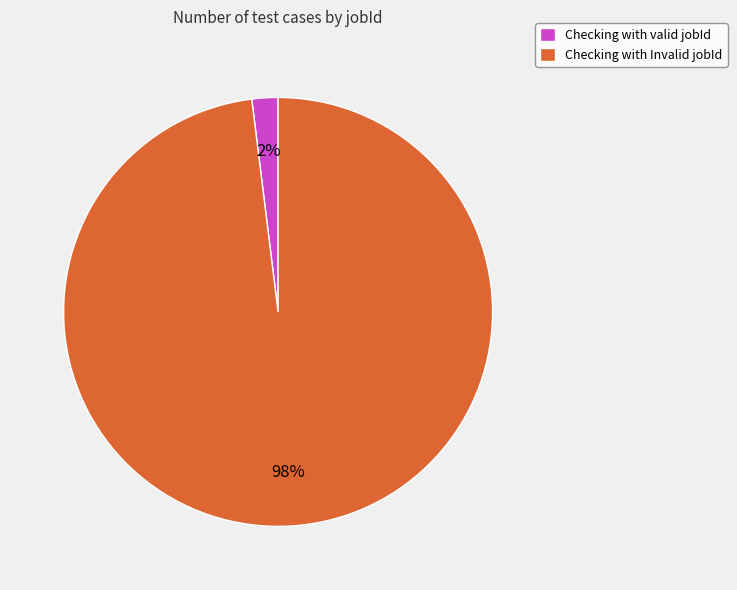

Which has a higher value, Checking with Invalid jobId or Checking with valid jobId?

Checking with Invalid jobId